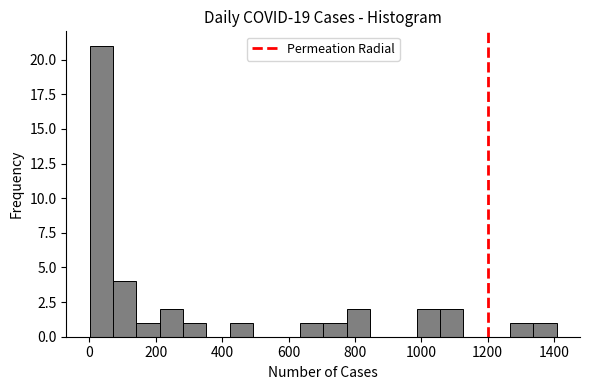

Around what value on the x-axis is the tallest bar? Give the approximate position of its centre, as read against the axis.

40